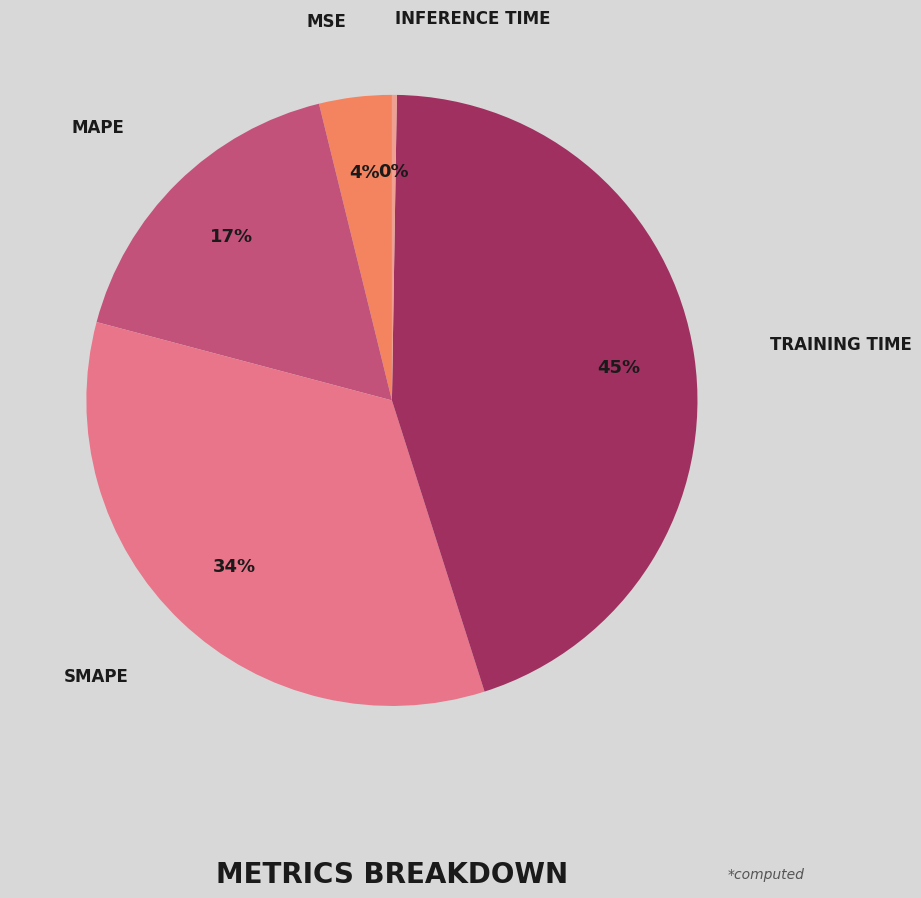

To the nearest percent, what is the difference between the largest and smallest slice percentages?

45%